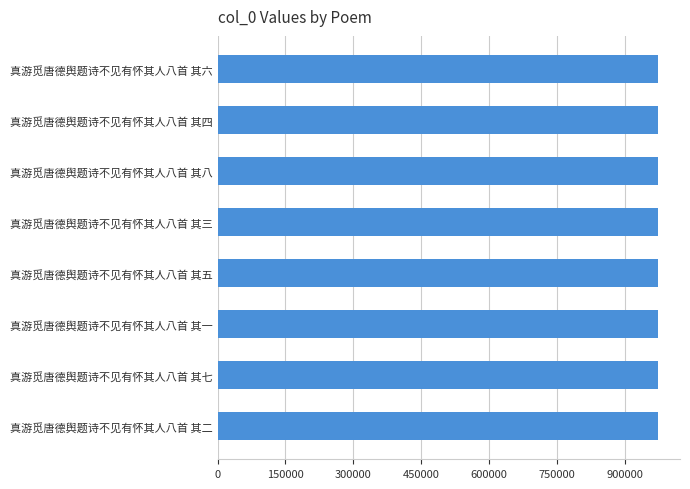

What is the minimum value shown in the chart?

973171